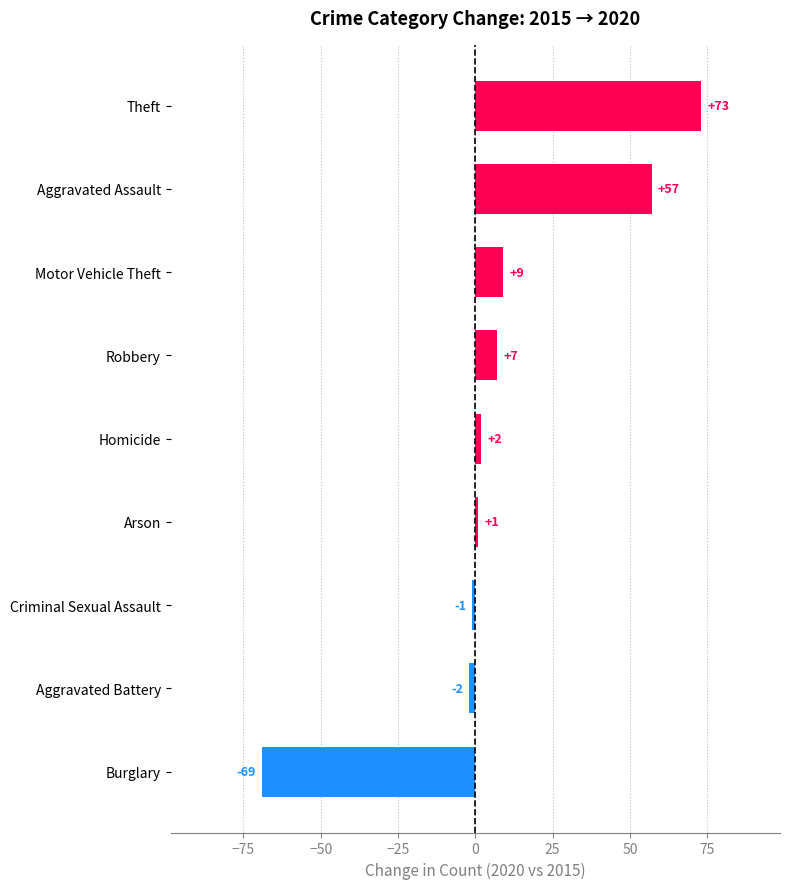

Which has a higher value, Motor Vehicle Theft or Robbery?

Motor Vehicle Theft